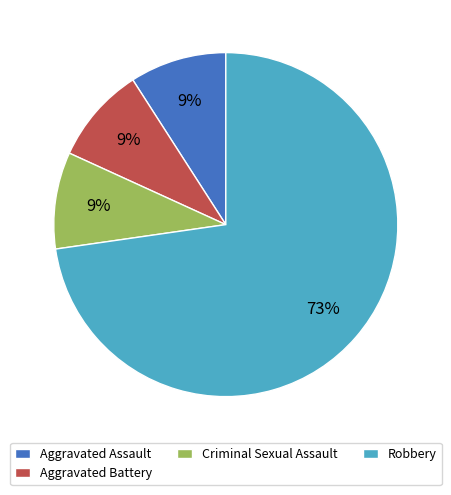

Approximately how many times larger is the value at Aggravated Assault compared to Aggravated Battery?

1.0